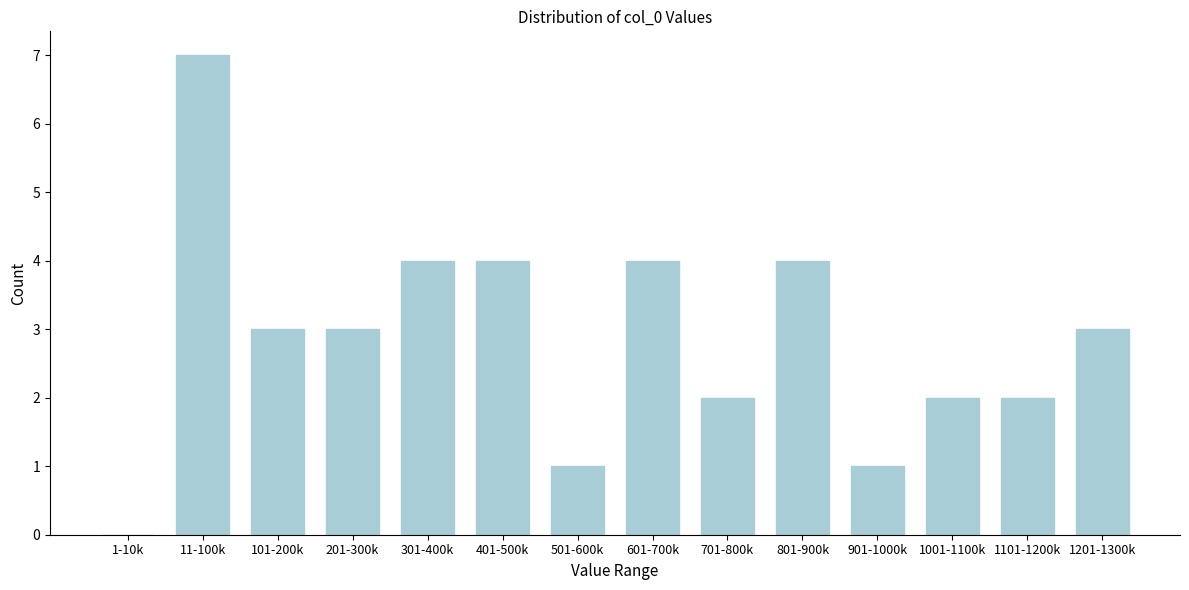

Reading left to right, list all the values displayed in this chart.

1-10k=0	11-100k=7	101-200k=3	201-300k=3	301-400k=4	401-500k=4	501-600k=1	601-700k=4	701-800k=2	801-900k=4	901-1000k=1	1001-1100k=2	1101-1200k=2	1201-1300k=3